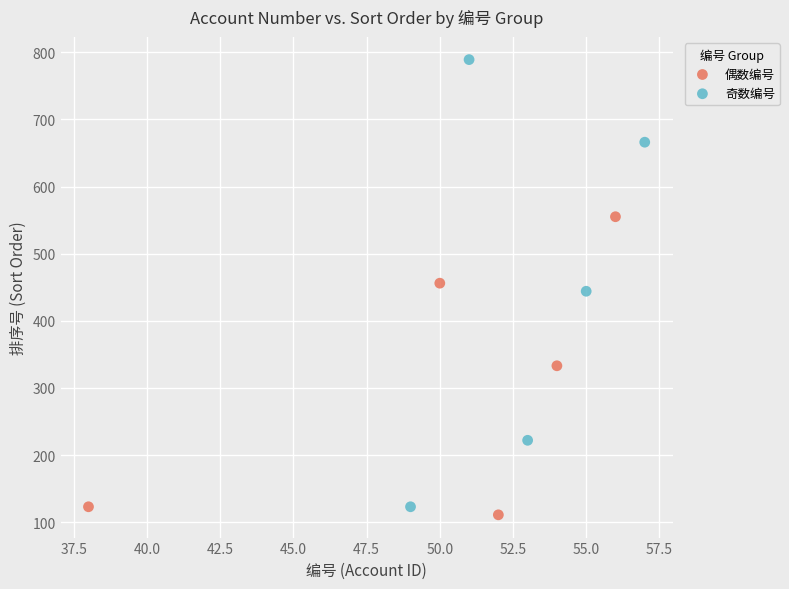

Which series contains the lowest Y value?

偶数编号